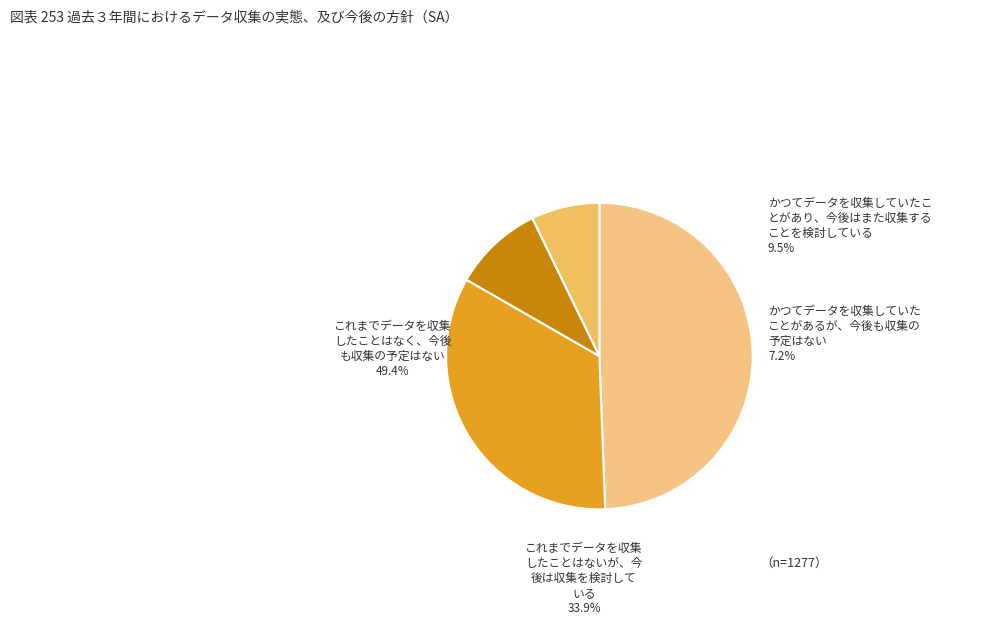

How many segments does this pie chart have?

3